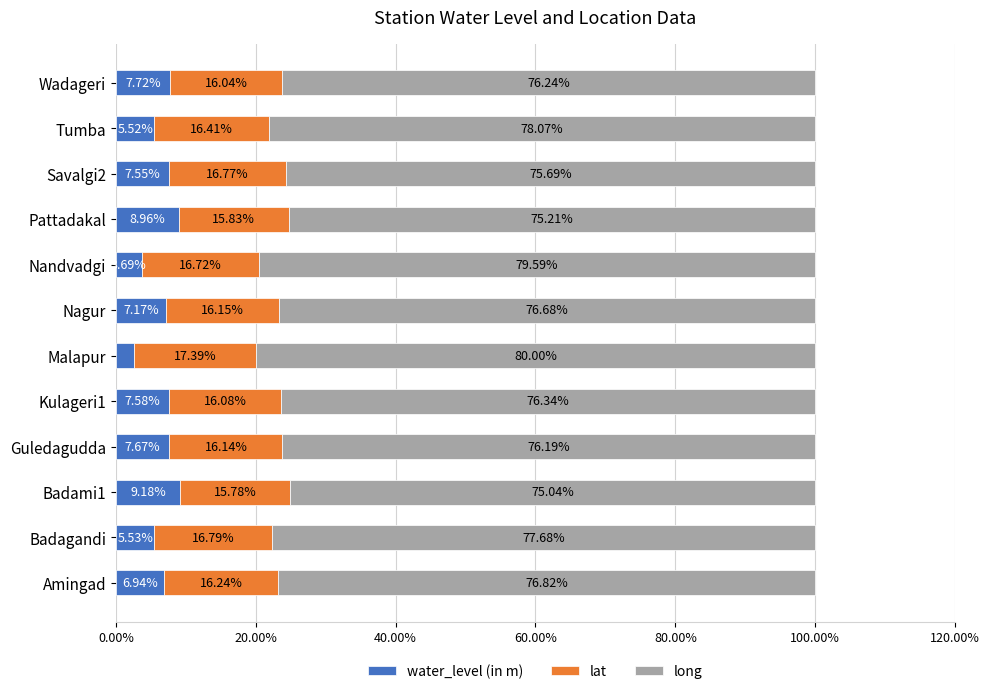

What is the difference between the maximum and second lowest values in the water_level (in m) series?

5.5